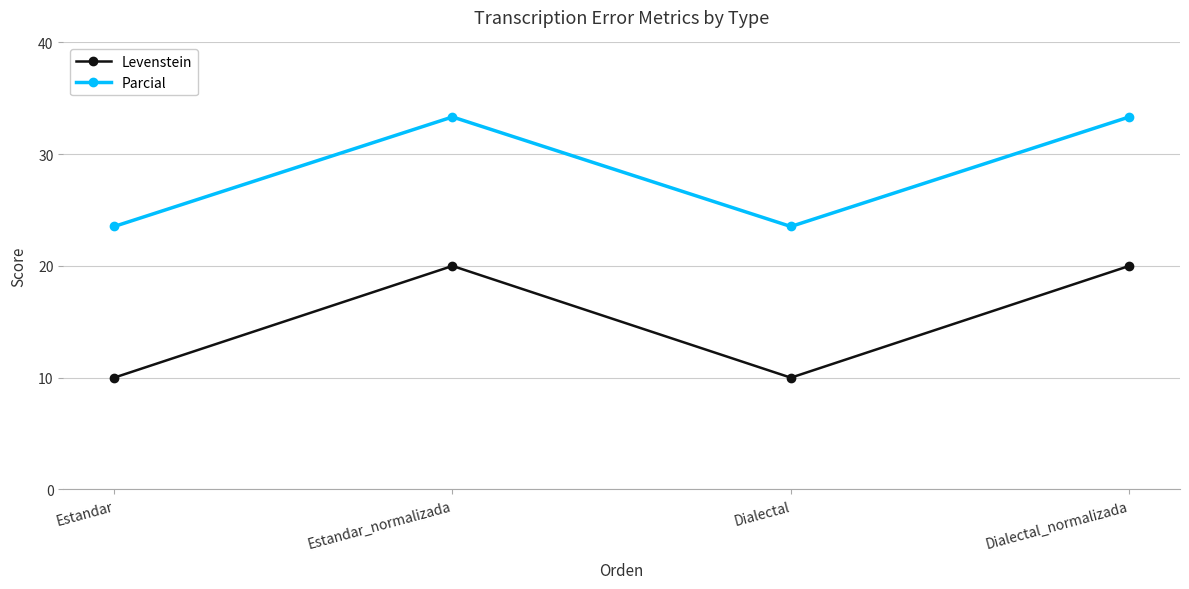

Is it true that Levenstein equals 10.0 at Dialectal?

True